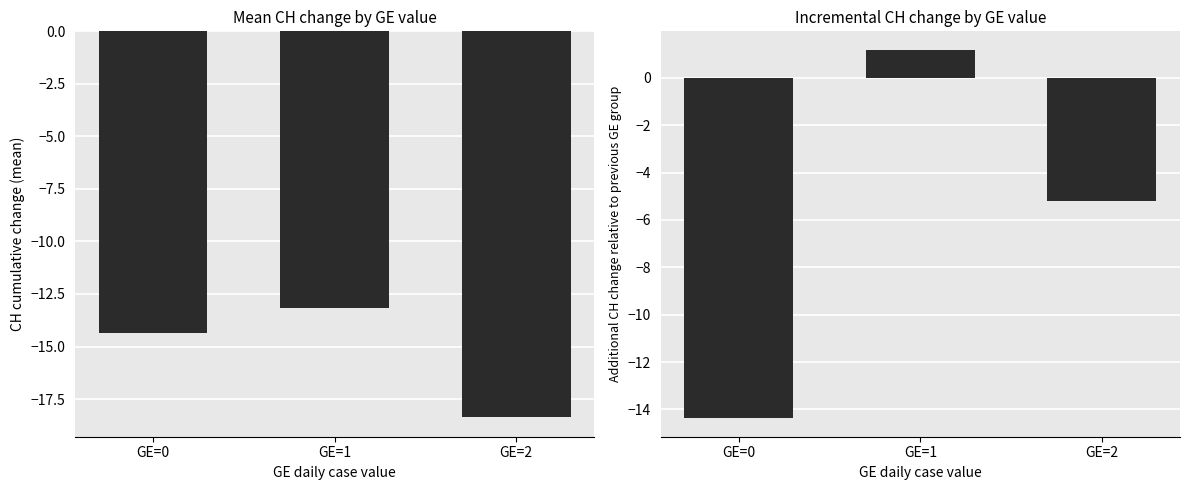

Are the bars grouped side by side (vs. stacked)?

Yes